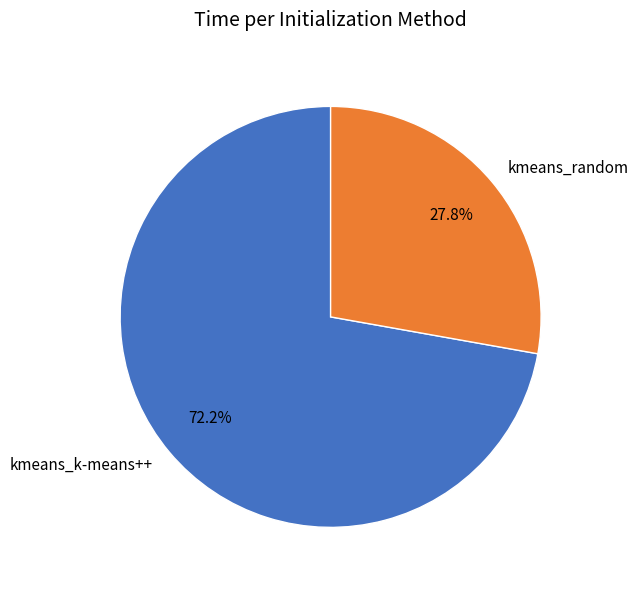

The kmeans_random slice represents 28% of the pie. True or false?

True